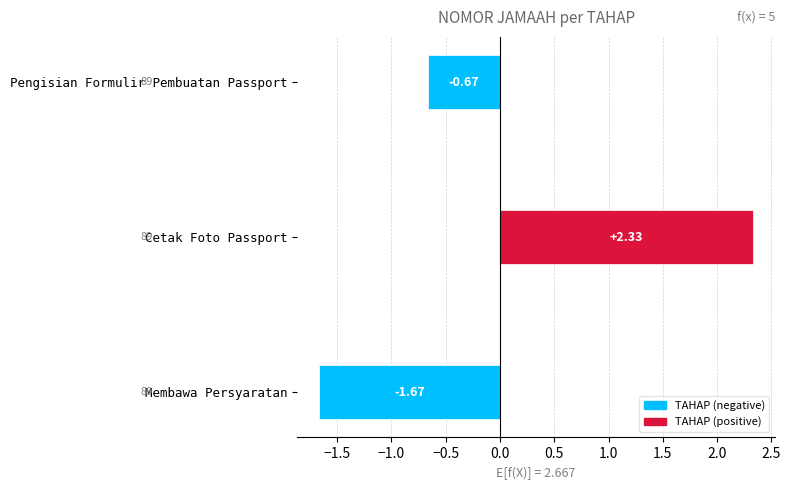

At which category does the chart reach its peak across all series?

Cetak Foto Passport